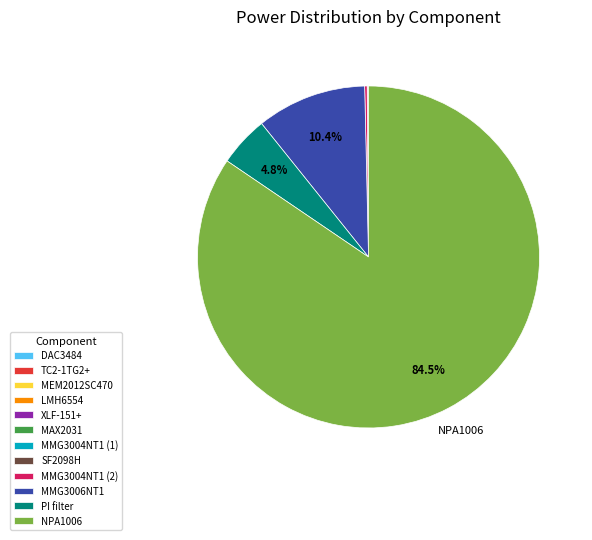

What percentage is the MMG3006NT1 slice, to the nearest percent?

10%